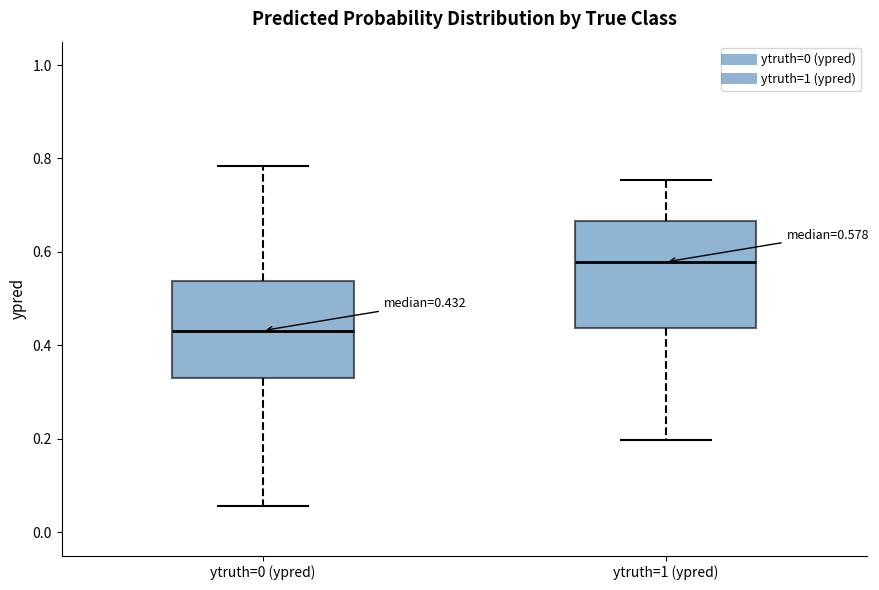

Which box is the tallest, from its lower edge to its upper edge?

ytruth=1 (ypred)